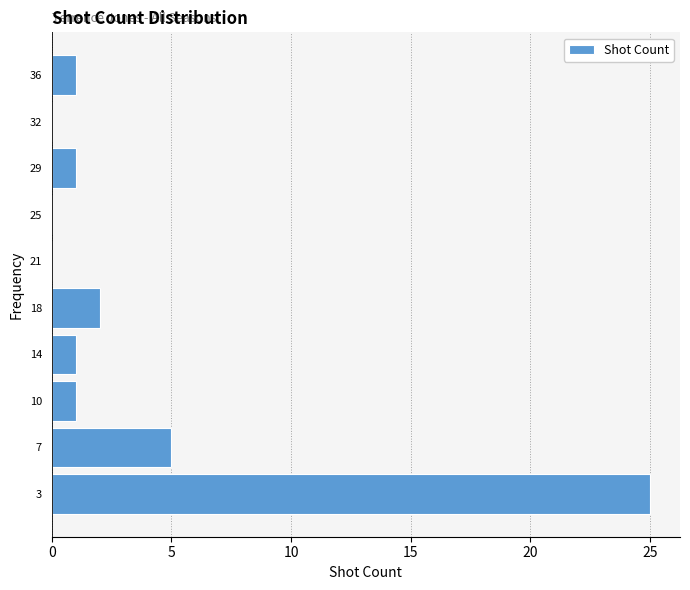

Reading bottom to top, what are all the values shown in this chart?

3=25	7=5	10=1	14=1	18=2	21=0	25=0	29=1	32=0	36=1